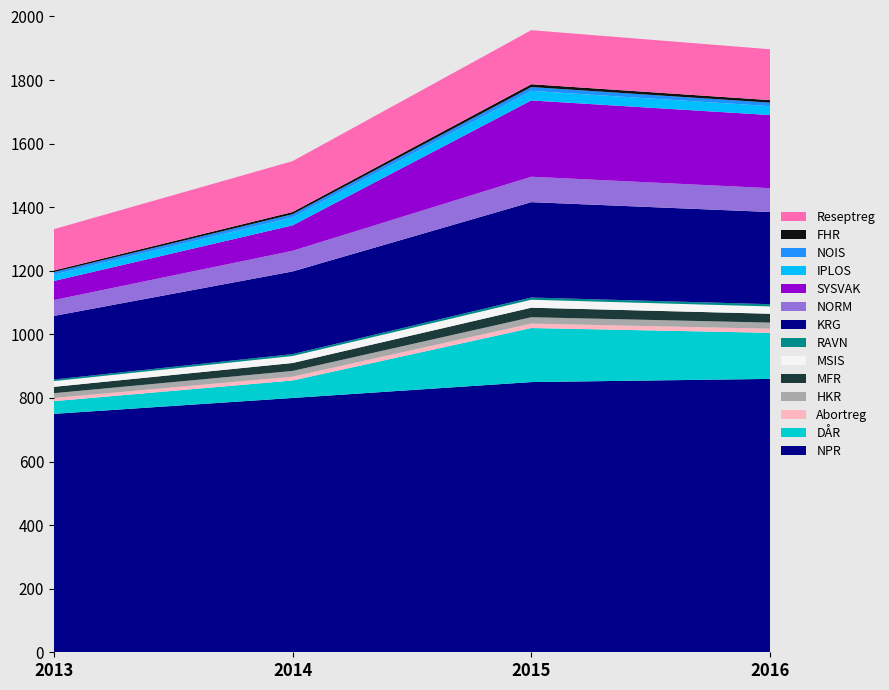

Does the chart have visible grid lines?

No